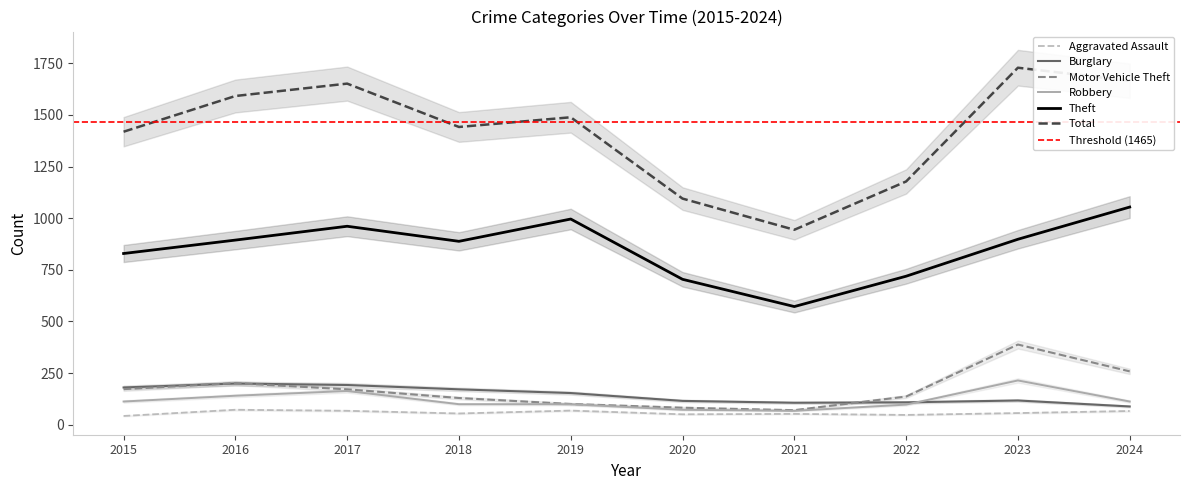

What are all the series names shown in the legend?

Aggravated Assault, Burglary, Motor Vehicle Theft, Robbery, Theft, Total